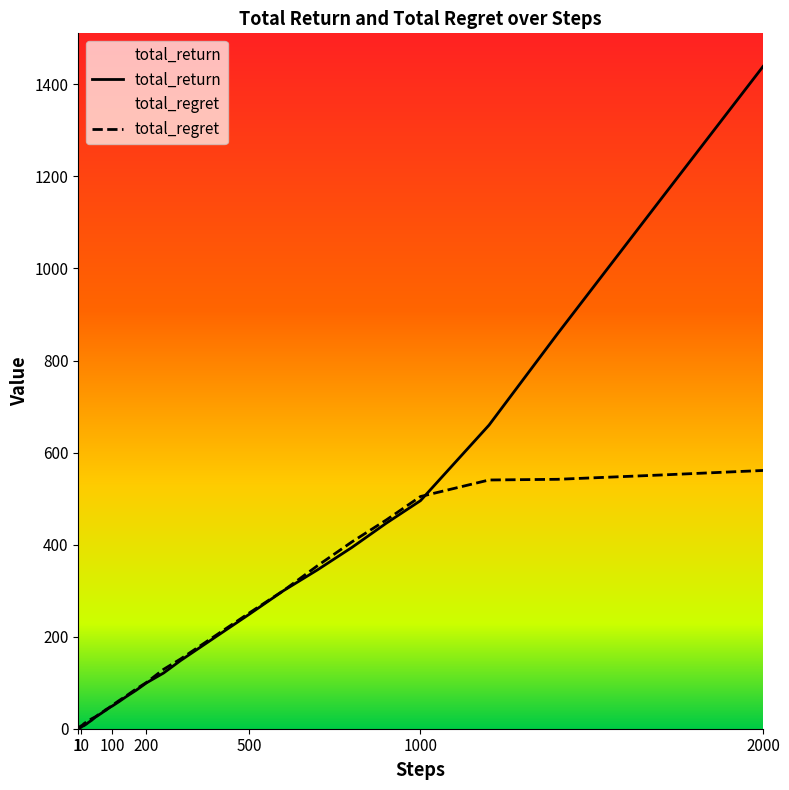

At which category is the sum across all series the highest?

2000